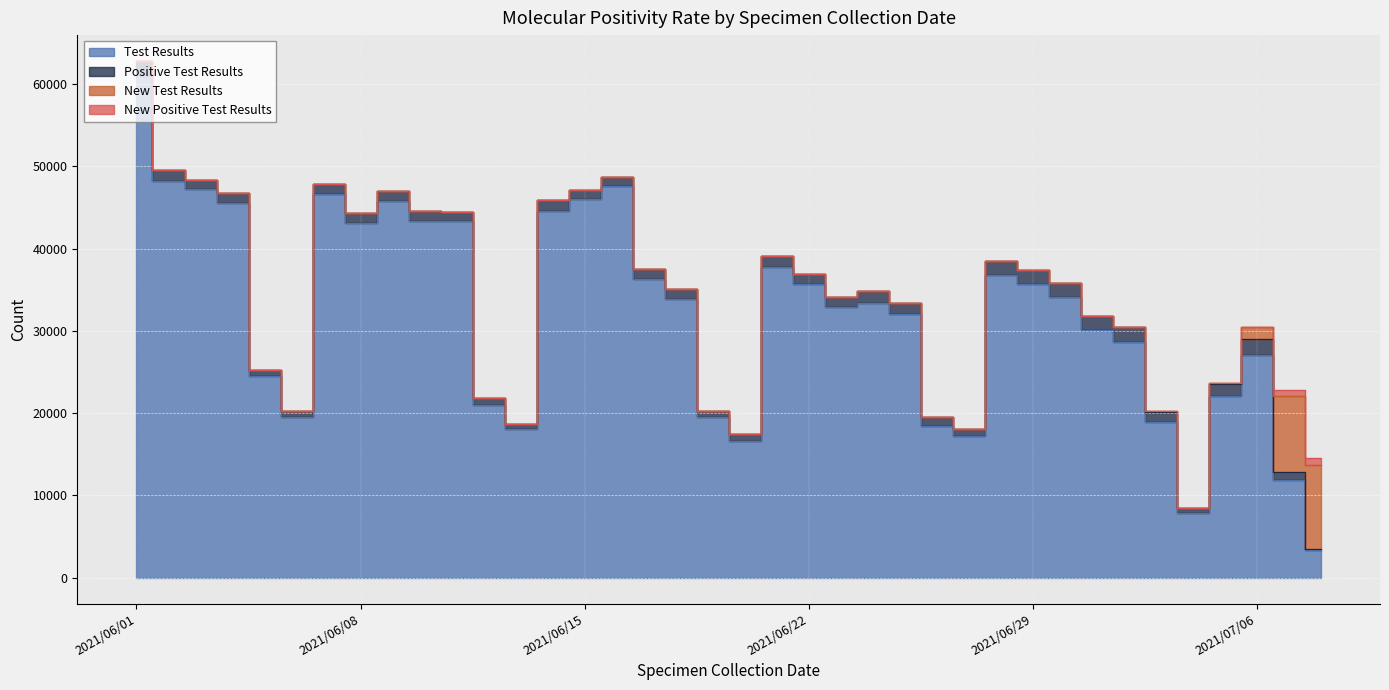

List the labels in order of New Positive Test Results value, smallest first.

2021/06/01, 2021/06/02, 2021/06/03, 2021/06/04, 2021/06/05, 2021/06/06, 2021/06/07, 2021/06/08, 2021/06/09, 2021/06/10, 2021/06/11, 2021/06/12, 2021/06/13, 2021/06/14, 2021/06/15, 2021/06/16, 2021/06/17, 2021/06/18, 2021/06/19, 2021/06/20, 2021/06/21, 2021/06/22, 2021/06/23, 2021/06/24, 2021/06/25, 2021/06/26, 2021/06/27, 2021/06/28, 2021/06/29, 2021/06/30, 2021/07/04, 2021/07/01, 2021/07/02, 2021/07/03, 2021/07/05, 2021/07/06, 2021/07/07, 2021/07/08